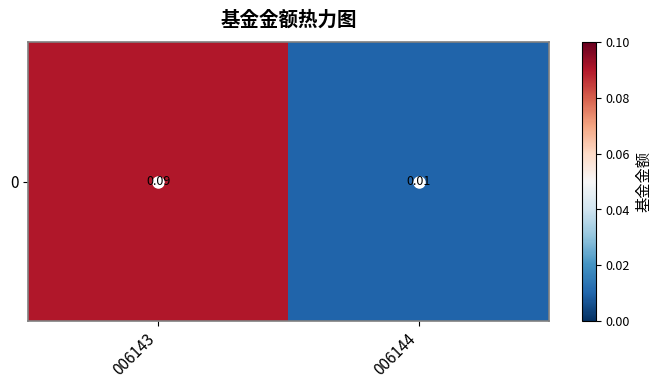

Reading left to right, extract all data points from this chart.

006143=0.1	006144=0.0